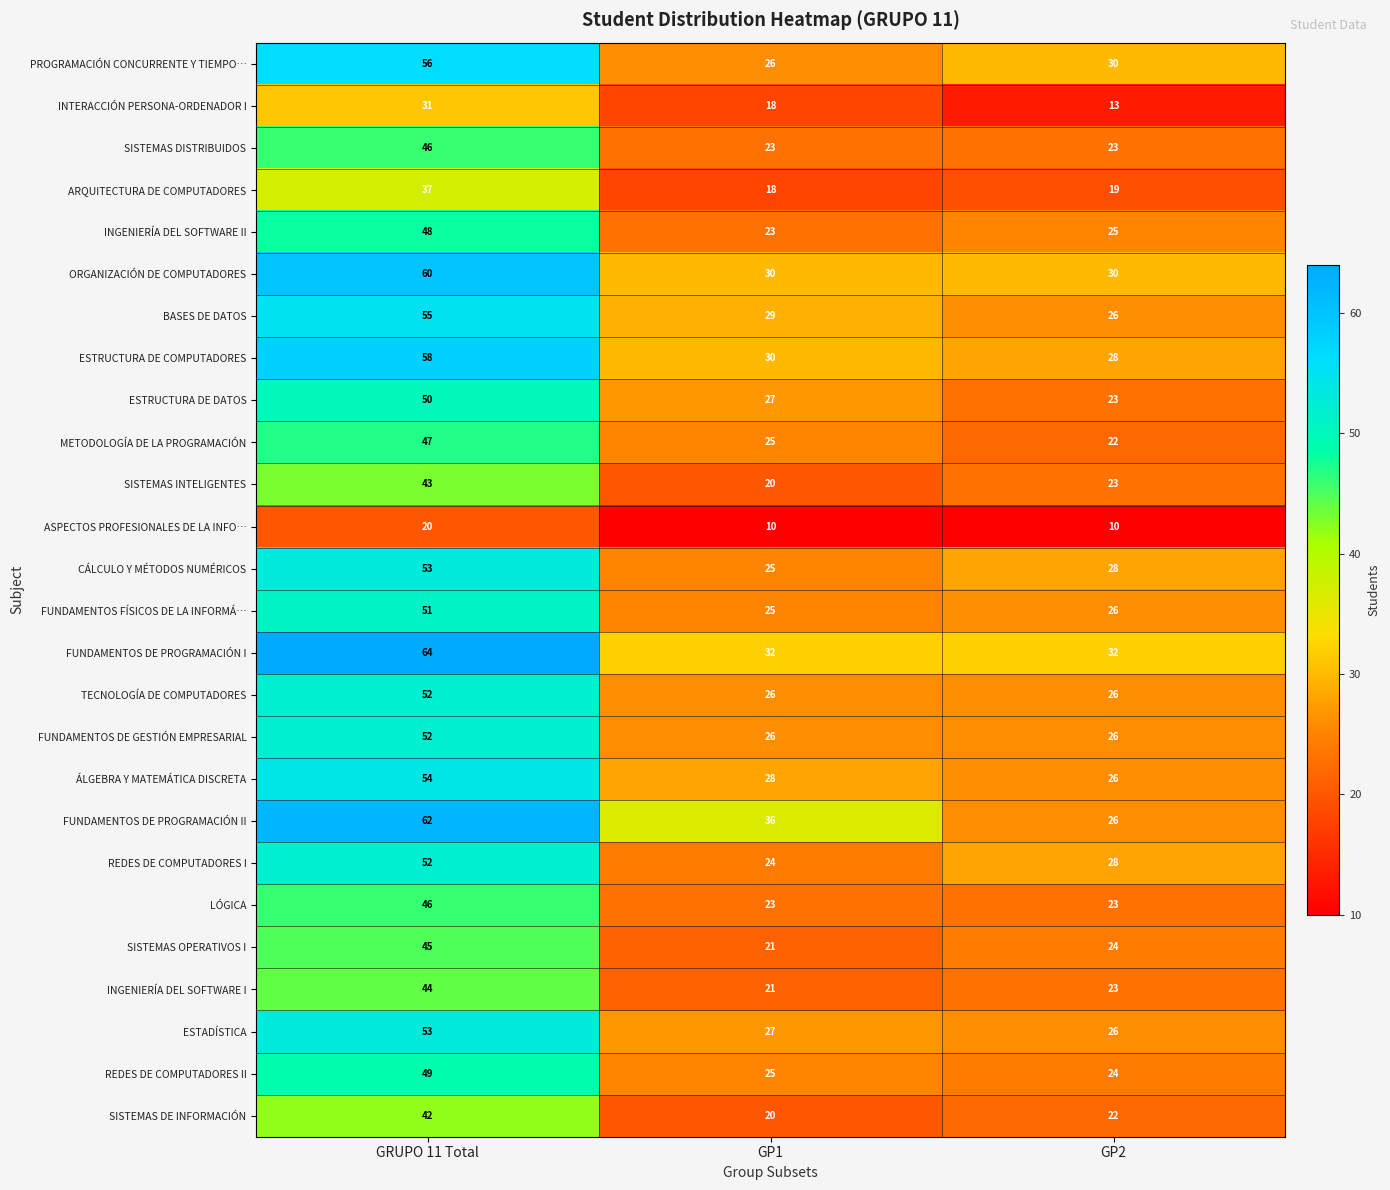

What is the difference between the maximum and second lowest values in the FUNDAMENTOS DE PROGRAMACIÓN I series?

32